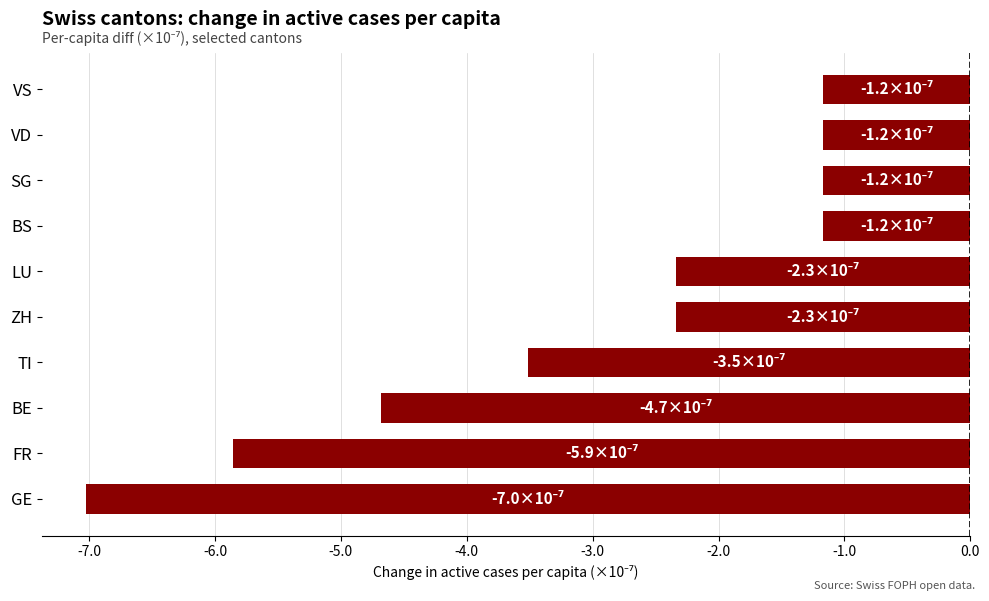

At which label is the value closest to -4?

TI